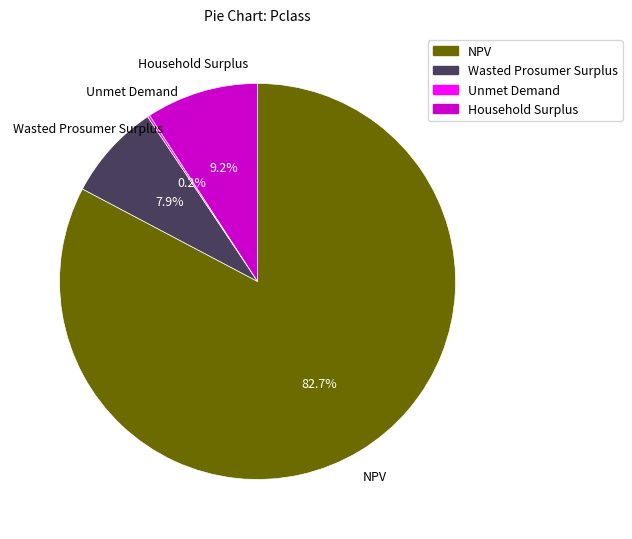

What percentage is the NPV slice, to the nearest percent?

83%